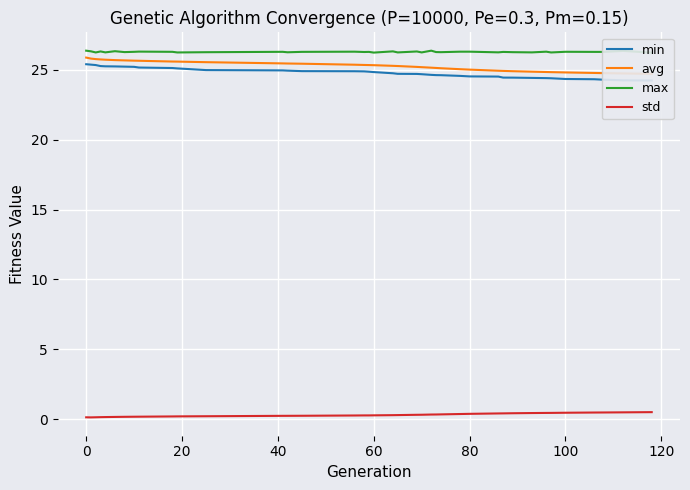

Is it true that std equals 0.5 at 100?

True